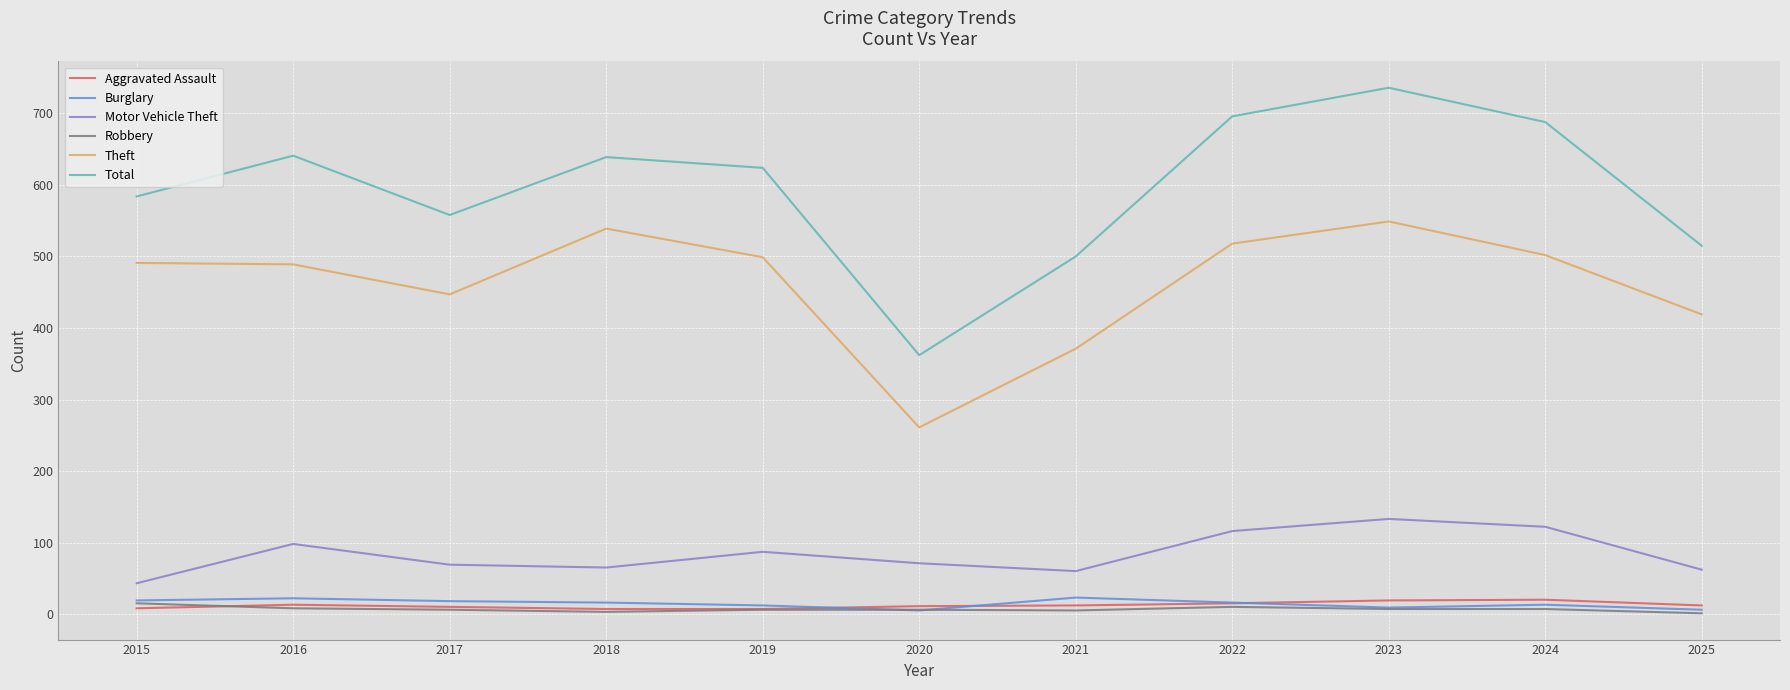

What is the sum of all Aggravated Assault values?

134